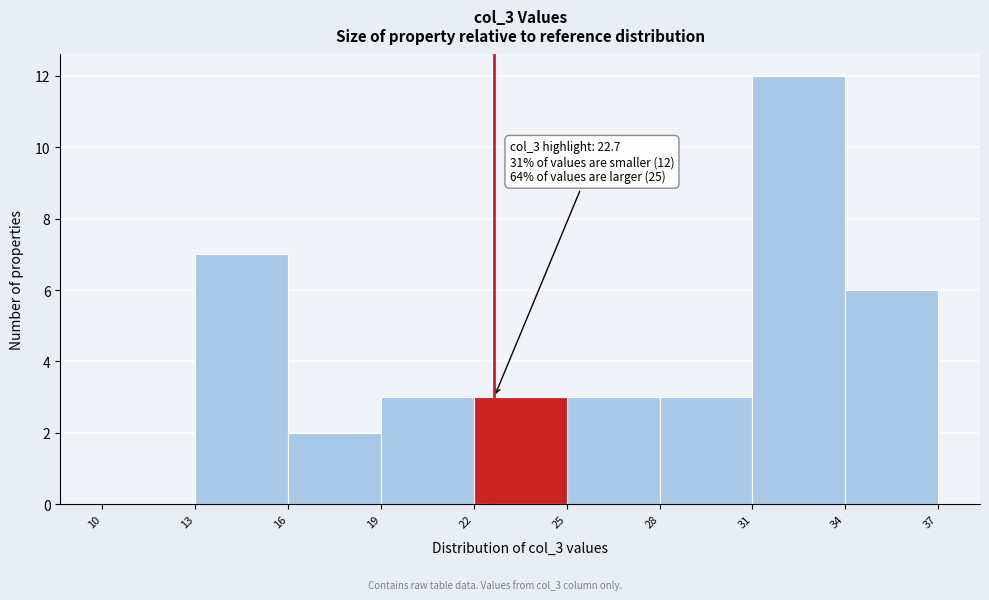

Which range on the x-axis has the tallest bar?

31 to 34